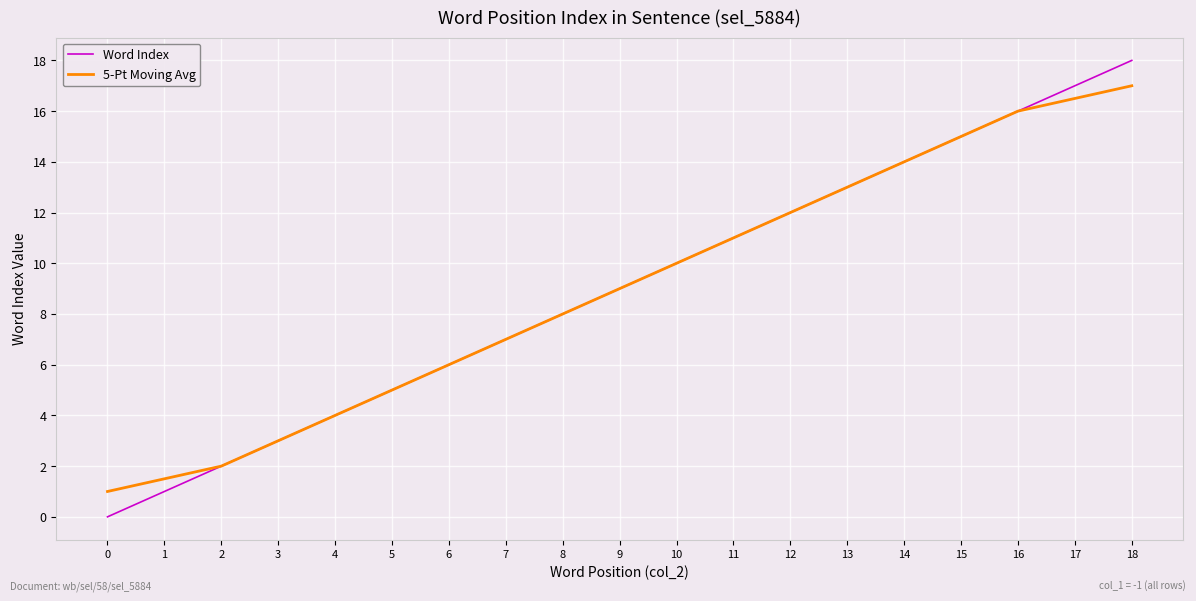

Which series changed the most between 1 and 17?

Word Index